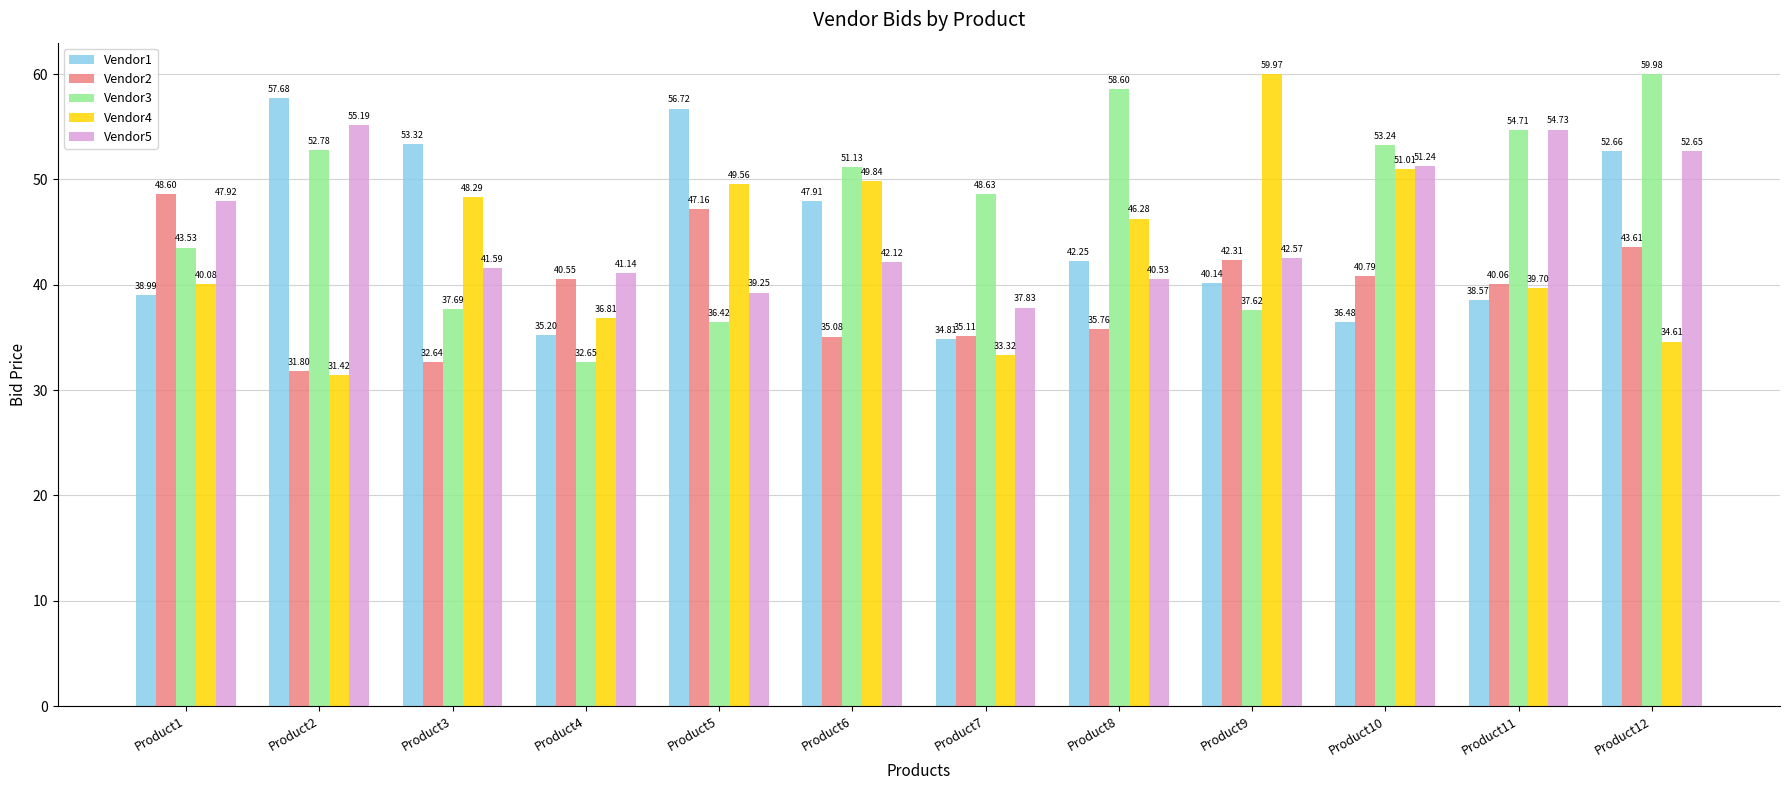

Where is Vendor5 nearest to the value 46?

Product1